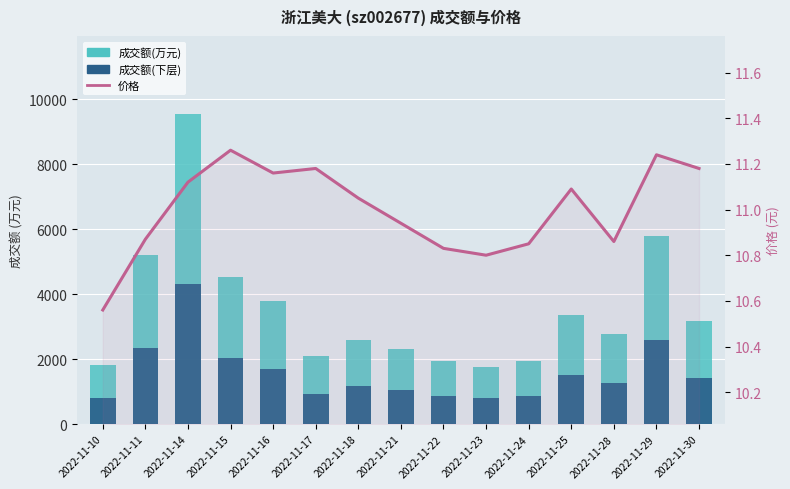

Which category has the highest value in the 价格 series?

2022-11-15